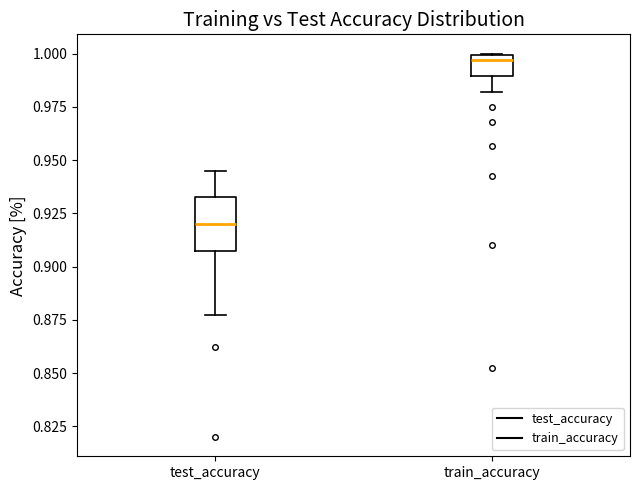

Comparing the boxes themselves (not the whiskers), which one is the tallest?

test_accuracy